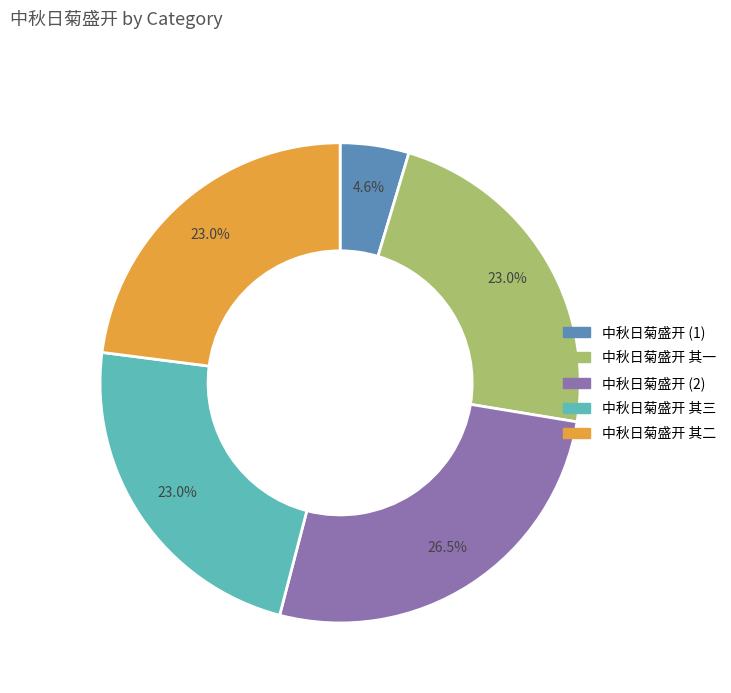

Does any single category account for the majority?

No